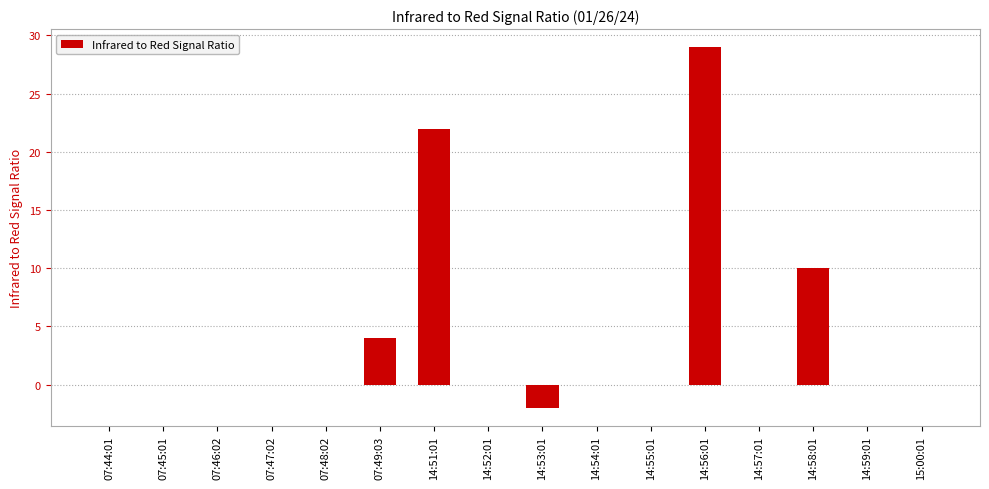

What is the greatest value displayed?

29